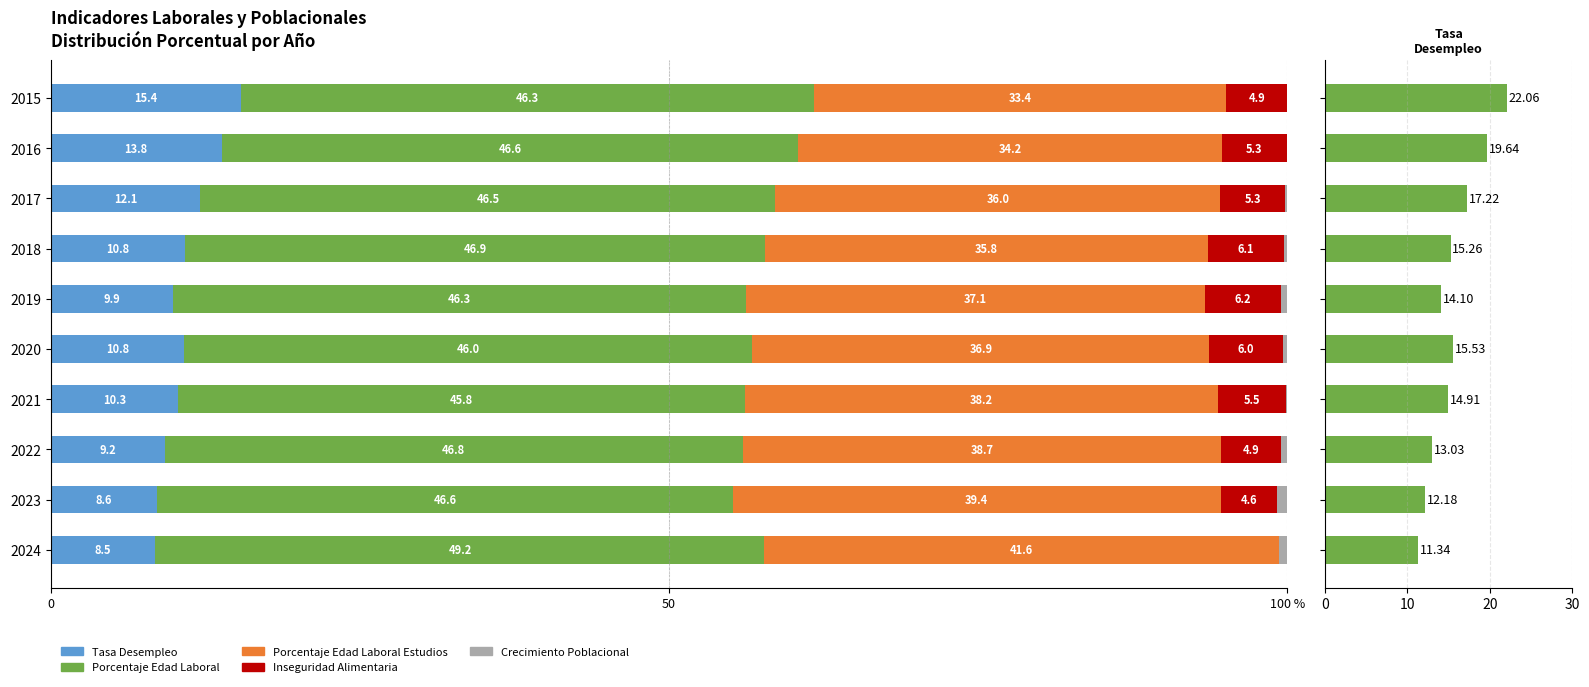

Count the number of data series in this chart.

5